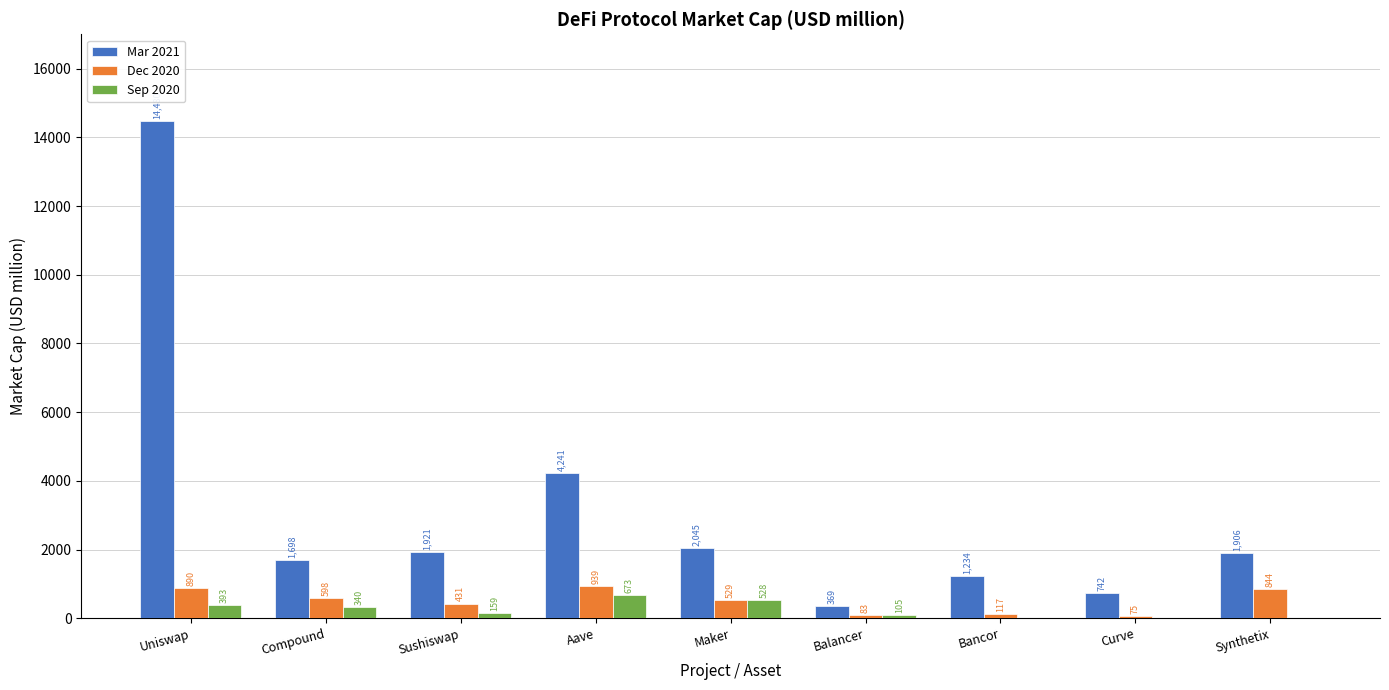

At which category is the sum across all series the highest?

Uniswap